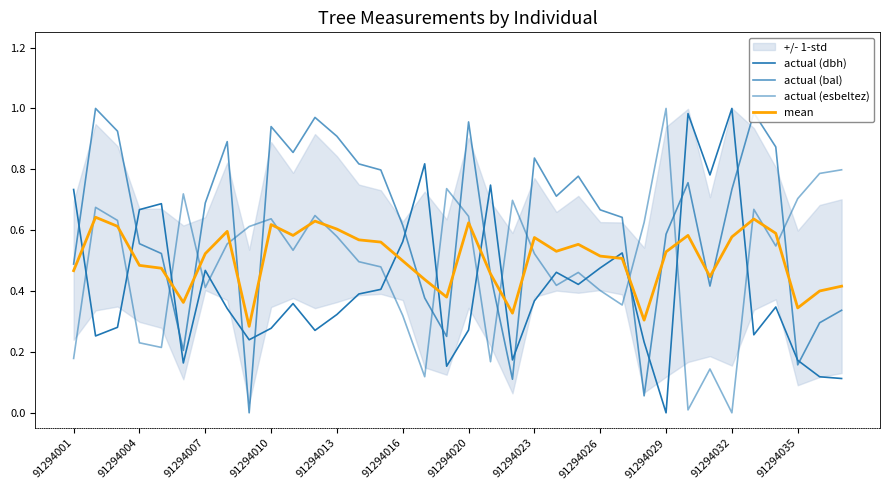

What position from the right is 91294016?

21